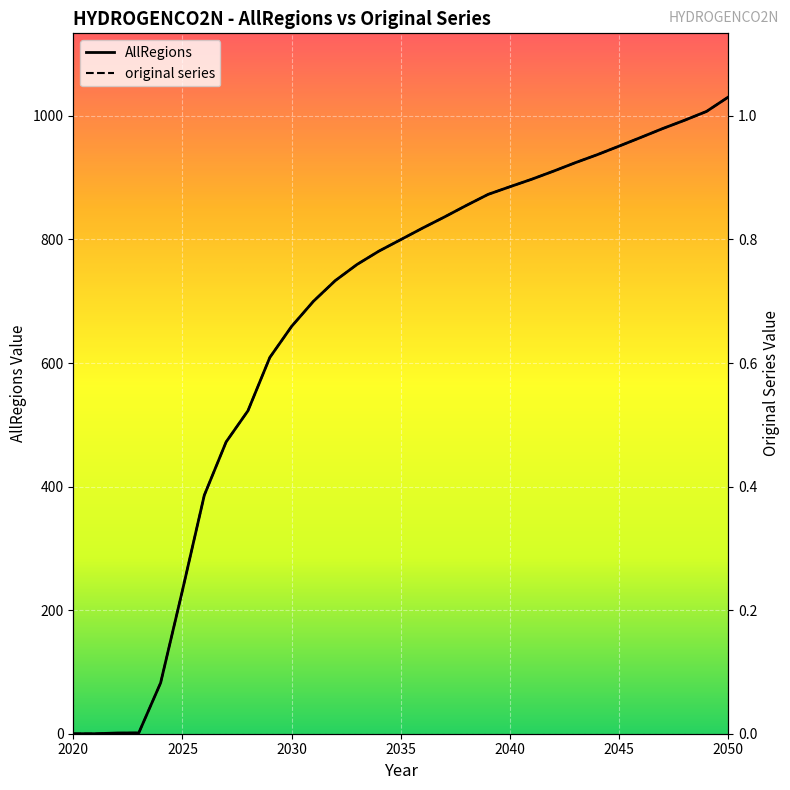

At which label does AllRegions first exceed 799?

2035